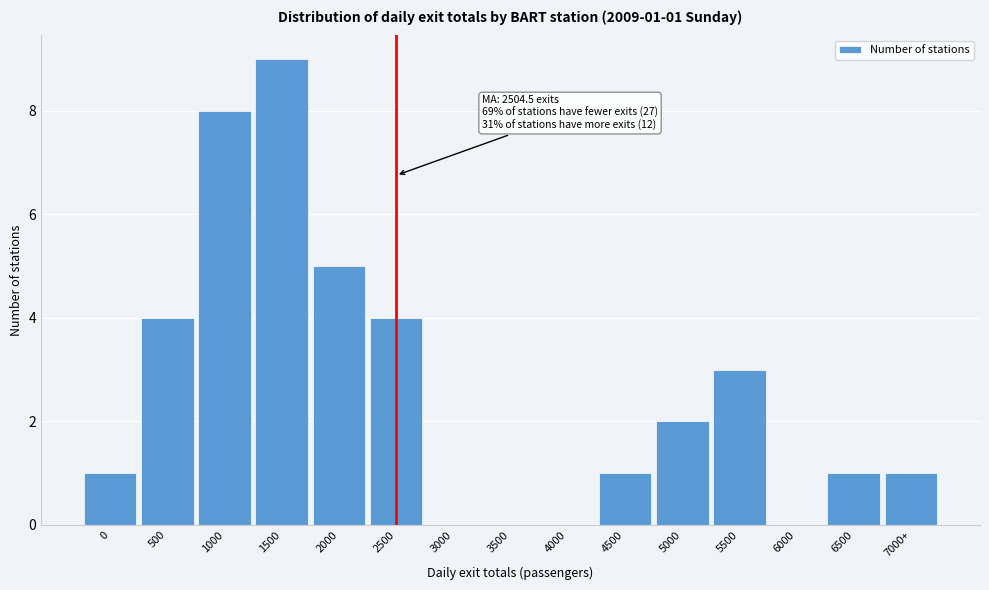

Reading left to right, list all the values displayed in this chart.

0=1	500=4	1000=8	1500=9	2000=5	2500=4	3000=0	3500=0	4000=0	4500=1	5000=2	5500=3	6000=0	6500=1	7000+=1